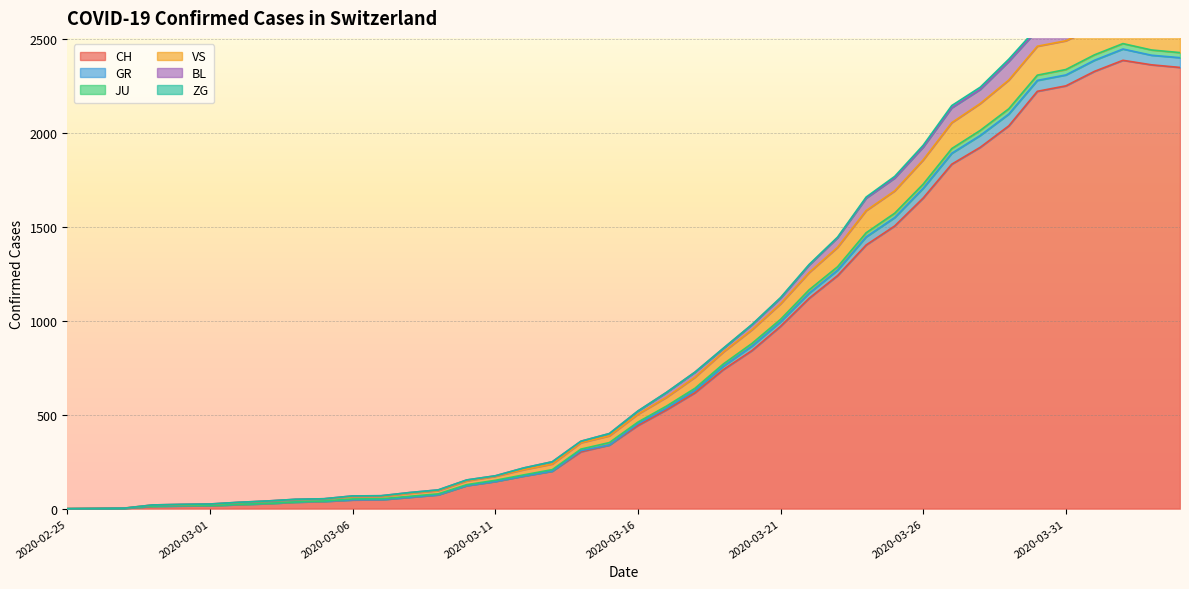

How many data points in GR are above 520?

19